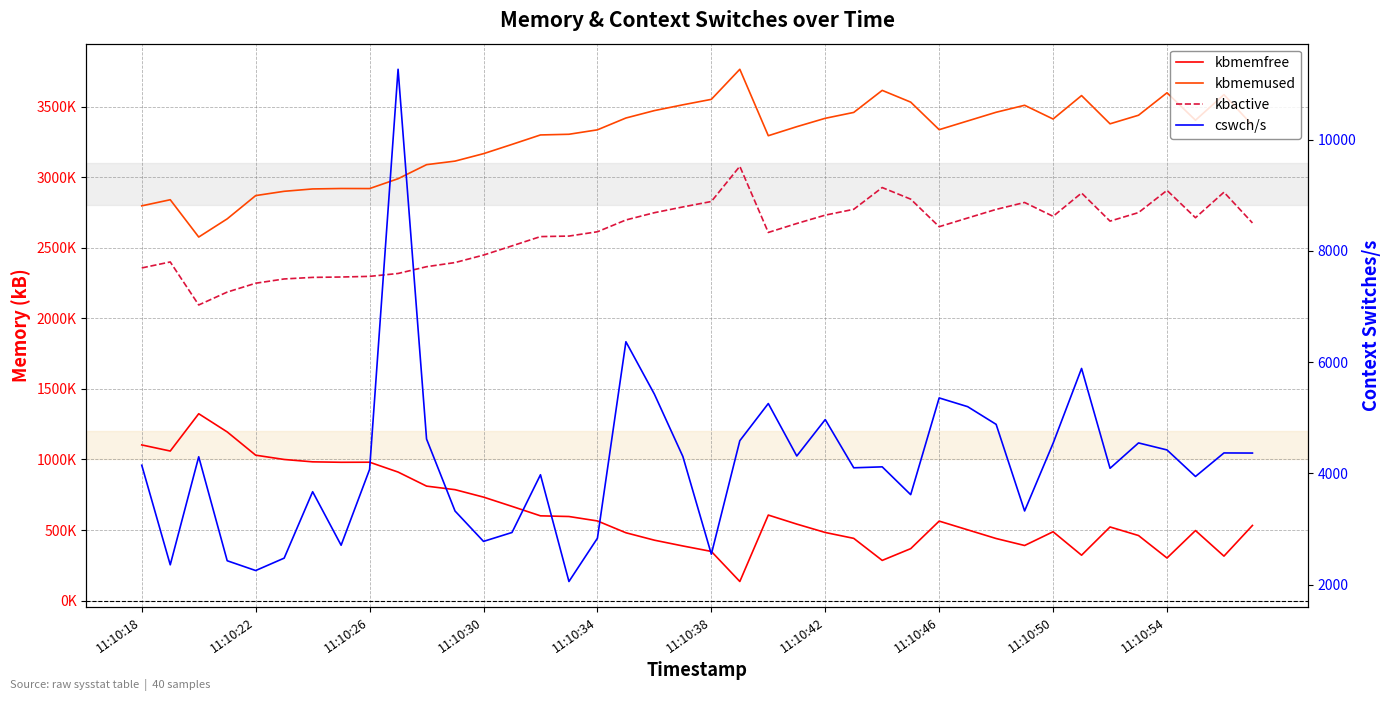

How many categories are shown in the chart?

40